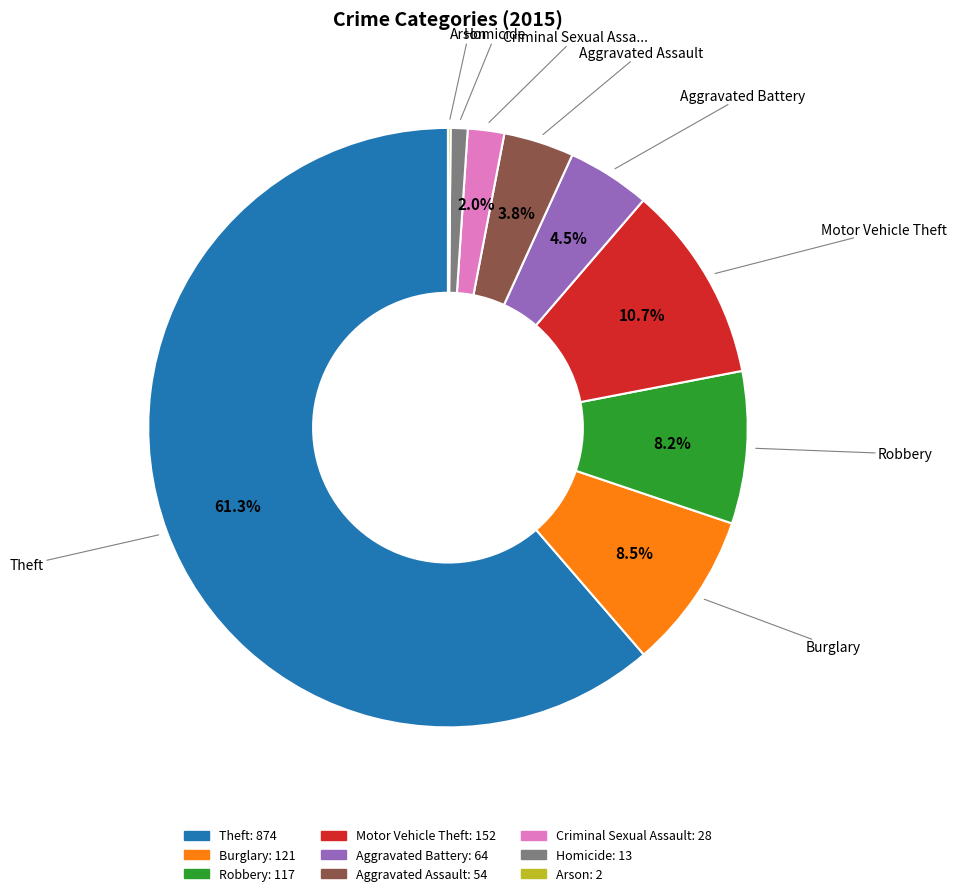

Which has a higher value, Homicide or Theft?

Theft